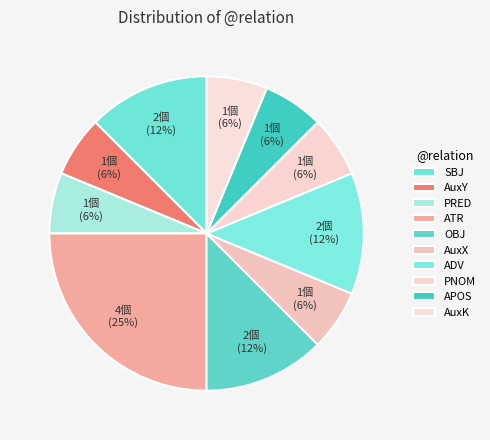

How many slices are in this pie chart?

10